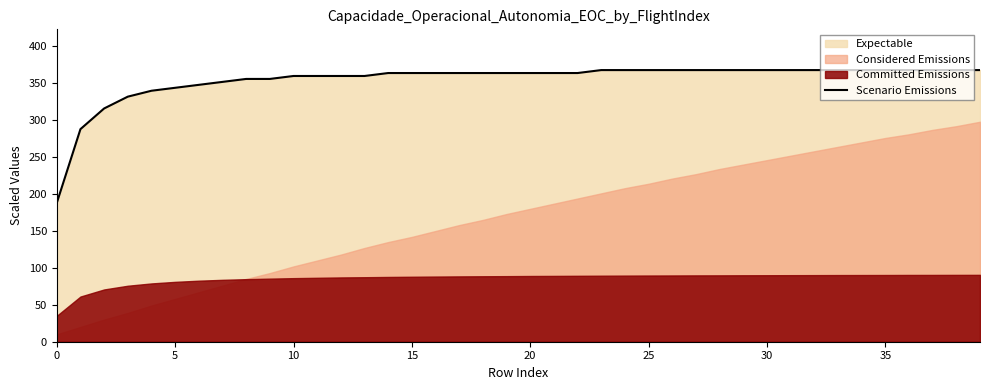

Reading left to right, what are all the values shown in this chart?

188	288	316	332	340	344	348	352	356	356	360	360	360	360	364	364	364	364	364	364	364	364	364	368	368	368	368	368	368	368	368	368	368	368	368	368	368	368	368	368